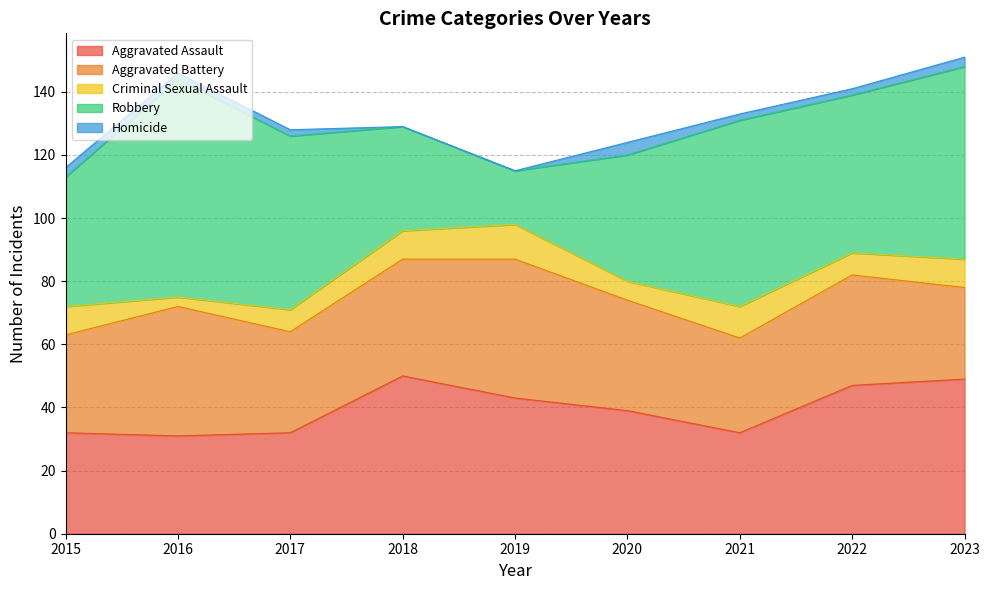

How many values in the Criminal Sexual Assault series are below 9?

4